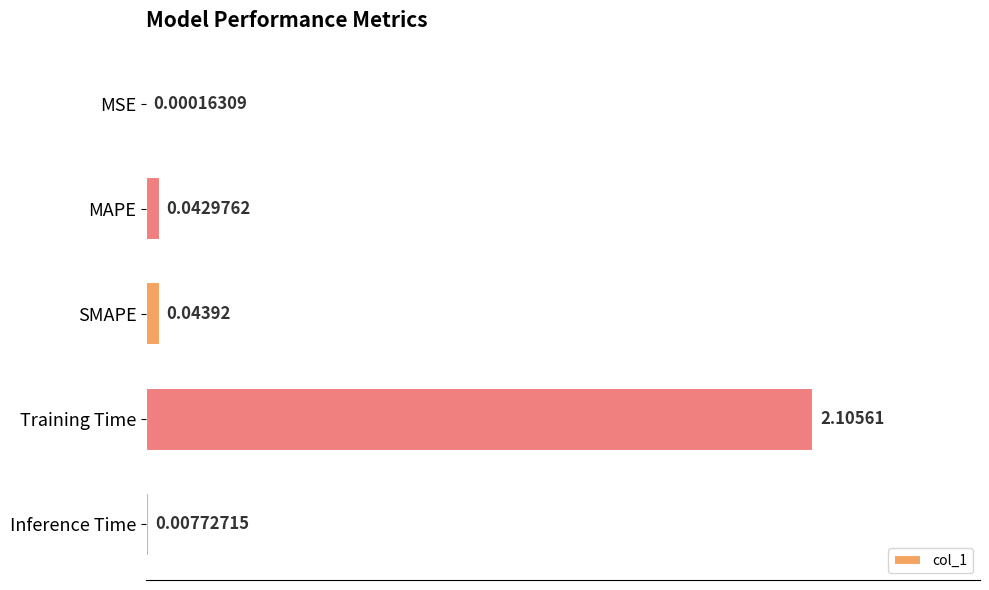

What is the sum of all values?

2.2